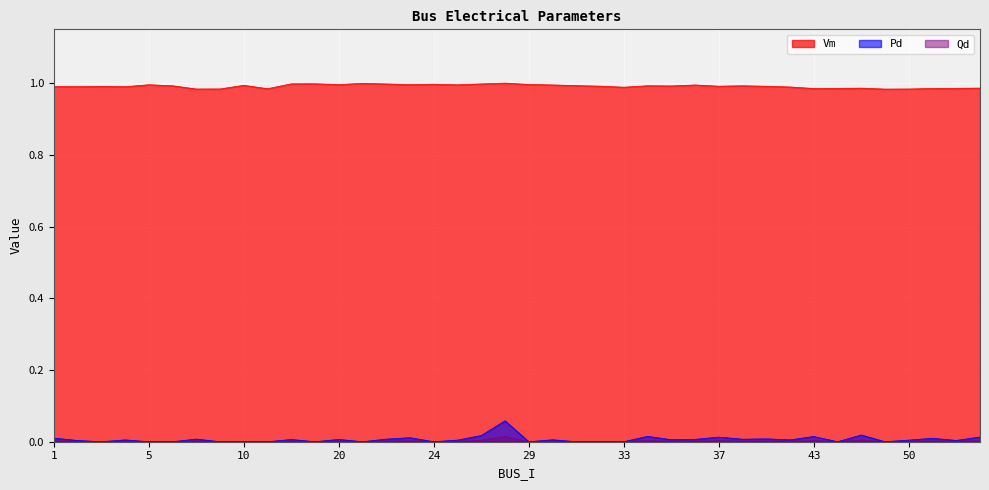

List the labels in order of Pd value, smallest first.

3, 5, 6, 9, 10, 11, 19, 21, 24, 29, 31, 32, 33, 44, 49, 2, 53, 50, 26, 4, 41, 30, 35, 18, 20, 36, 38, 22, 7, 40, 51, 1, 23, 37, 97, 43, 34, 27, 45, 28